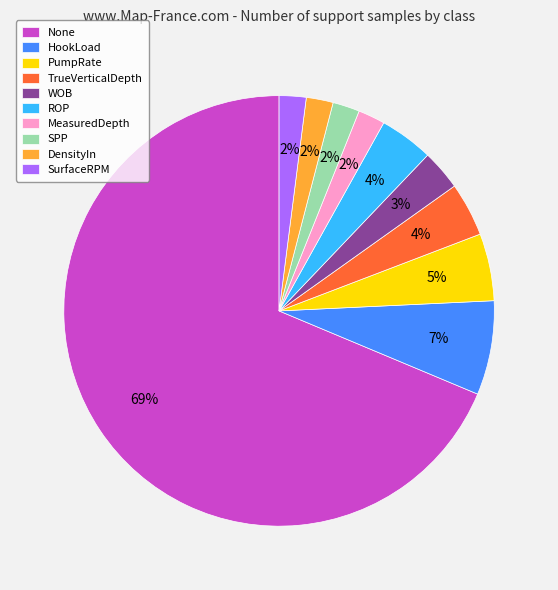

Do HookLoad and DensityIn together represent more than half of the pie?

No